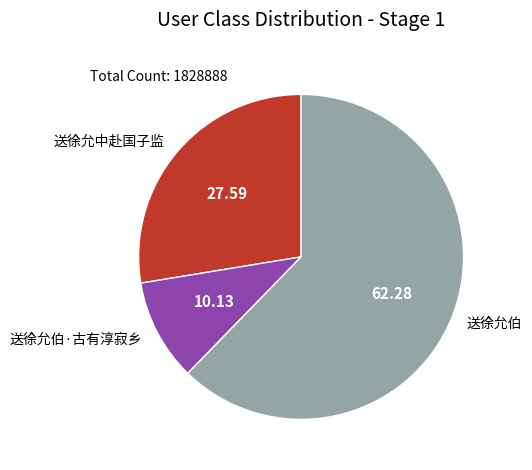

Rank the categories by value from lowest to highest.

送徐允伯·古有淳寂乡, 送徐允中赴国子监, 送徐允伯